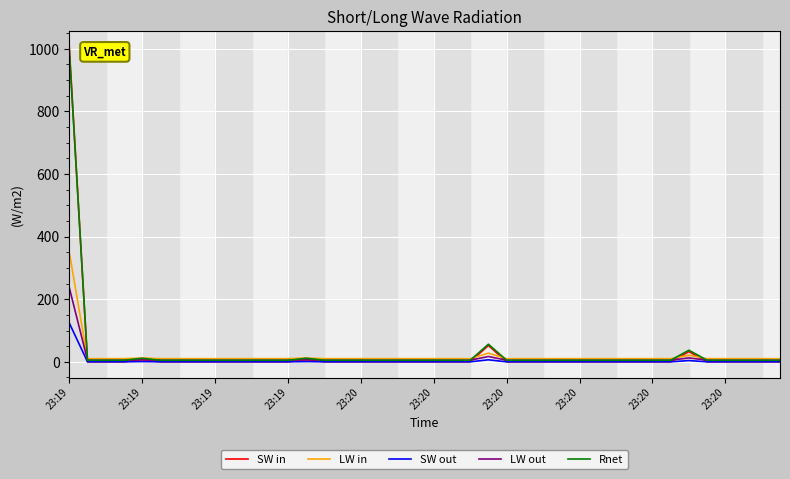

What is the maximum value shown in the chart?

1006.2